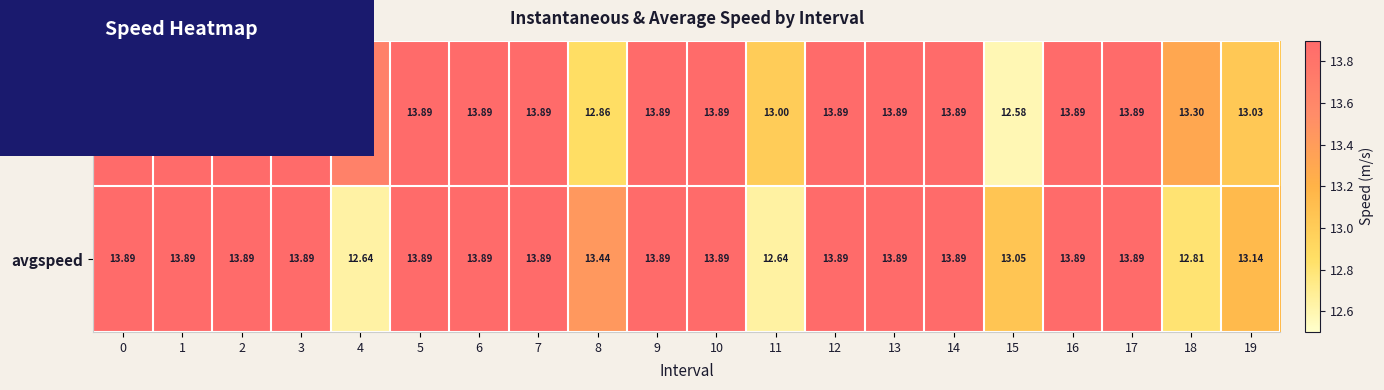

At how many categories does at least one series exceed 12?

20